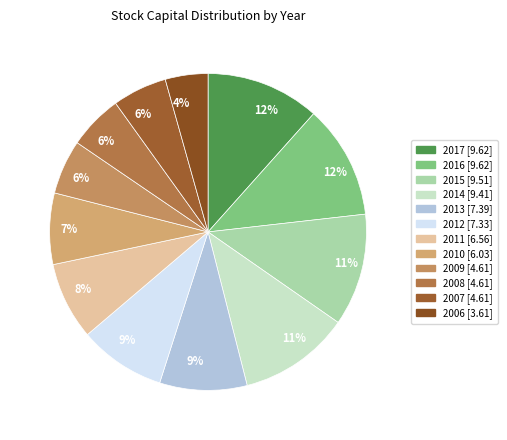

To the nearest percent, what portion does 2008 represent?

6%